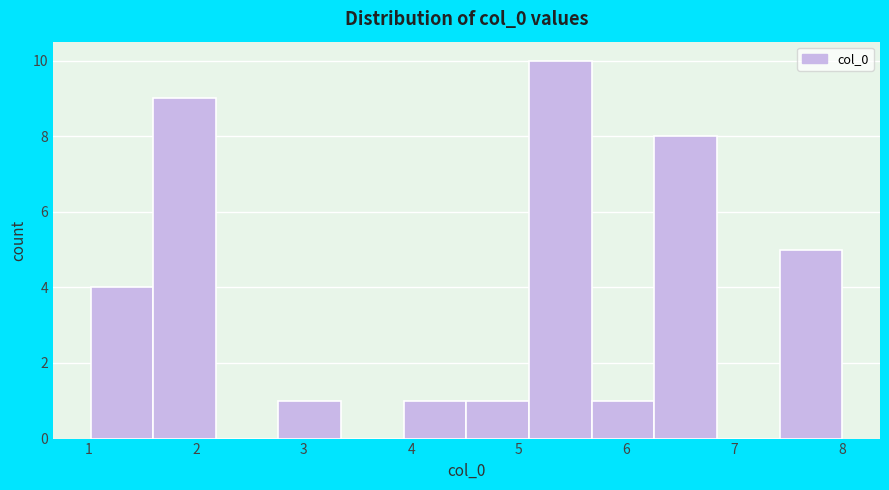

Reading left to right, list every bar in this chart as the range it spans on the x-axis followed by its height. Neither the bar edges nor the heights are printed on the chart, so give them approximately, as read against the axes.

1.0 to 1.6: 4
1.6 to 2.2: 9
2.2 to 2.8: 0
2.8 to 3.3: 1
3.3 to 3.9: 0
3.9 to 4.5: 1
4.5 to 5.1: 1
5.1 to 5.7: 10
5.7 to 6.3: 1
6.3 to 6.8: 8
6.8 to 7.4: 0
7.4 to 8.0: 5